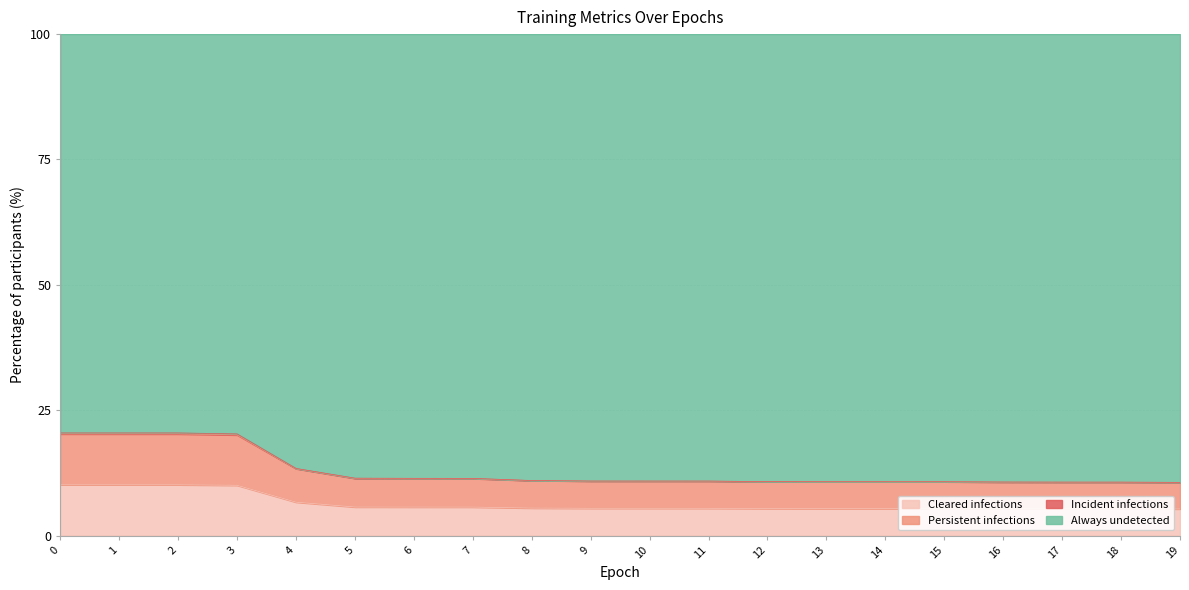

The train_acc series shows 3.2 at 7. True or false?

False